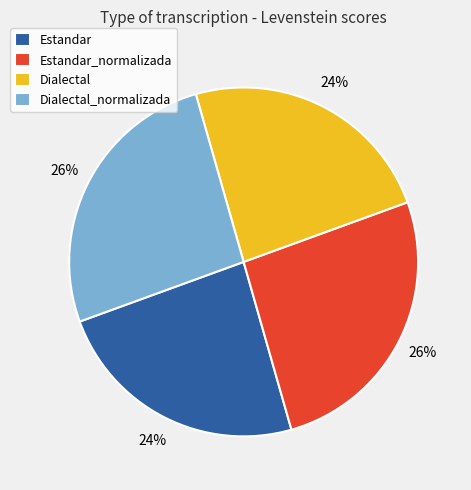

Do Dialectal_normalizada and Estandar_normalizada together represent more than half of the pie?

Yes